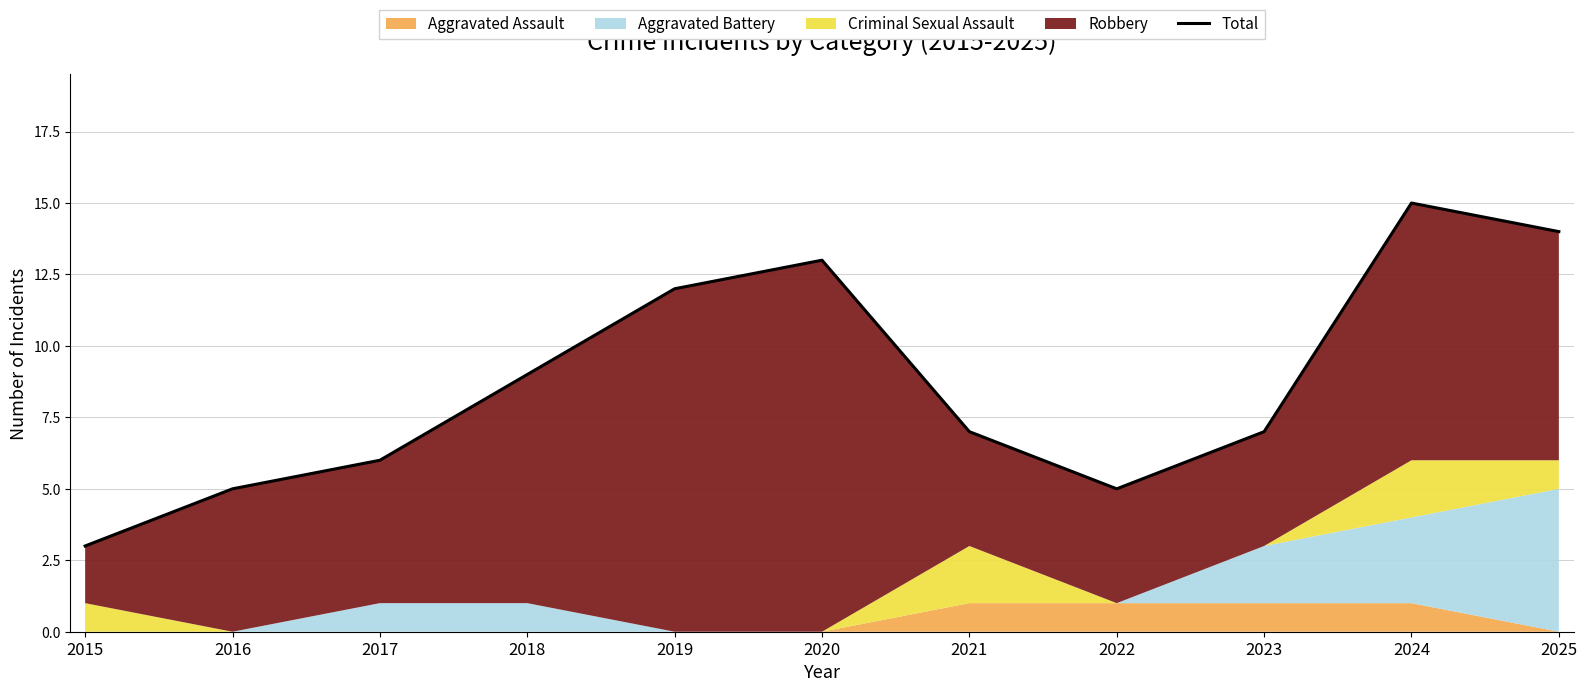

List the labels in order of value, largest first.

2024, 2025, 2020, 2019, 2018, 2021, 2023, 2017, 2016, 2022, 2015